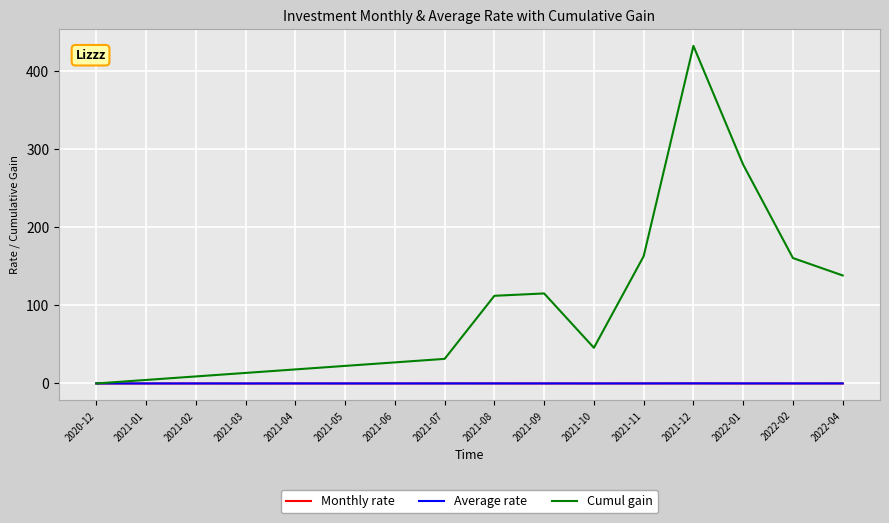

What position from the right is 2021-10?

6